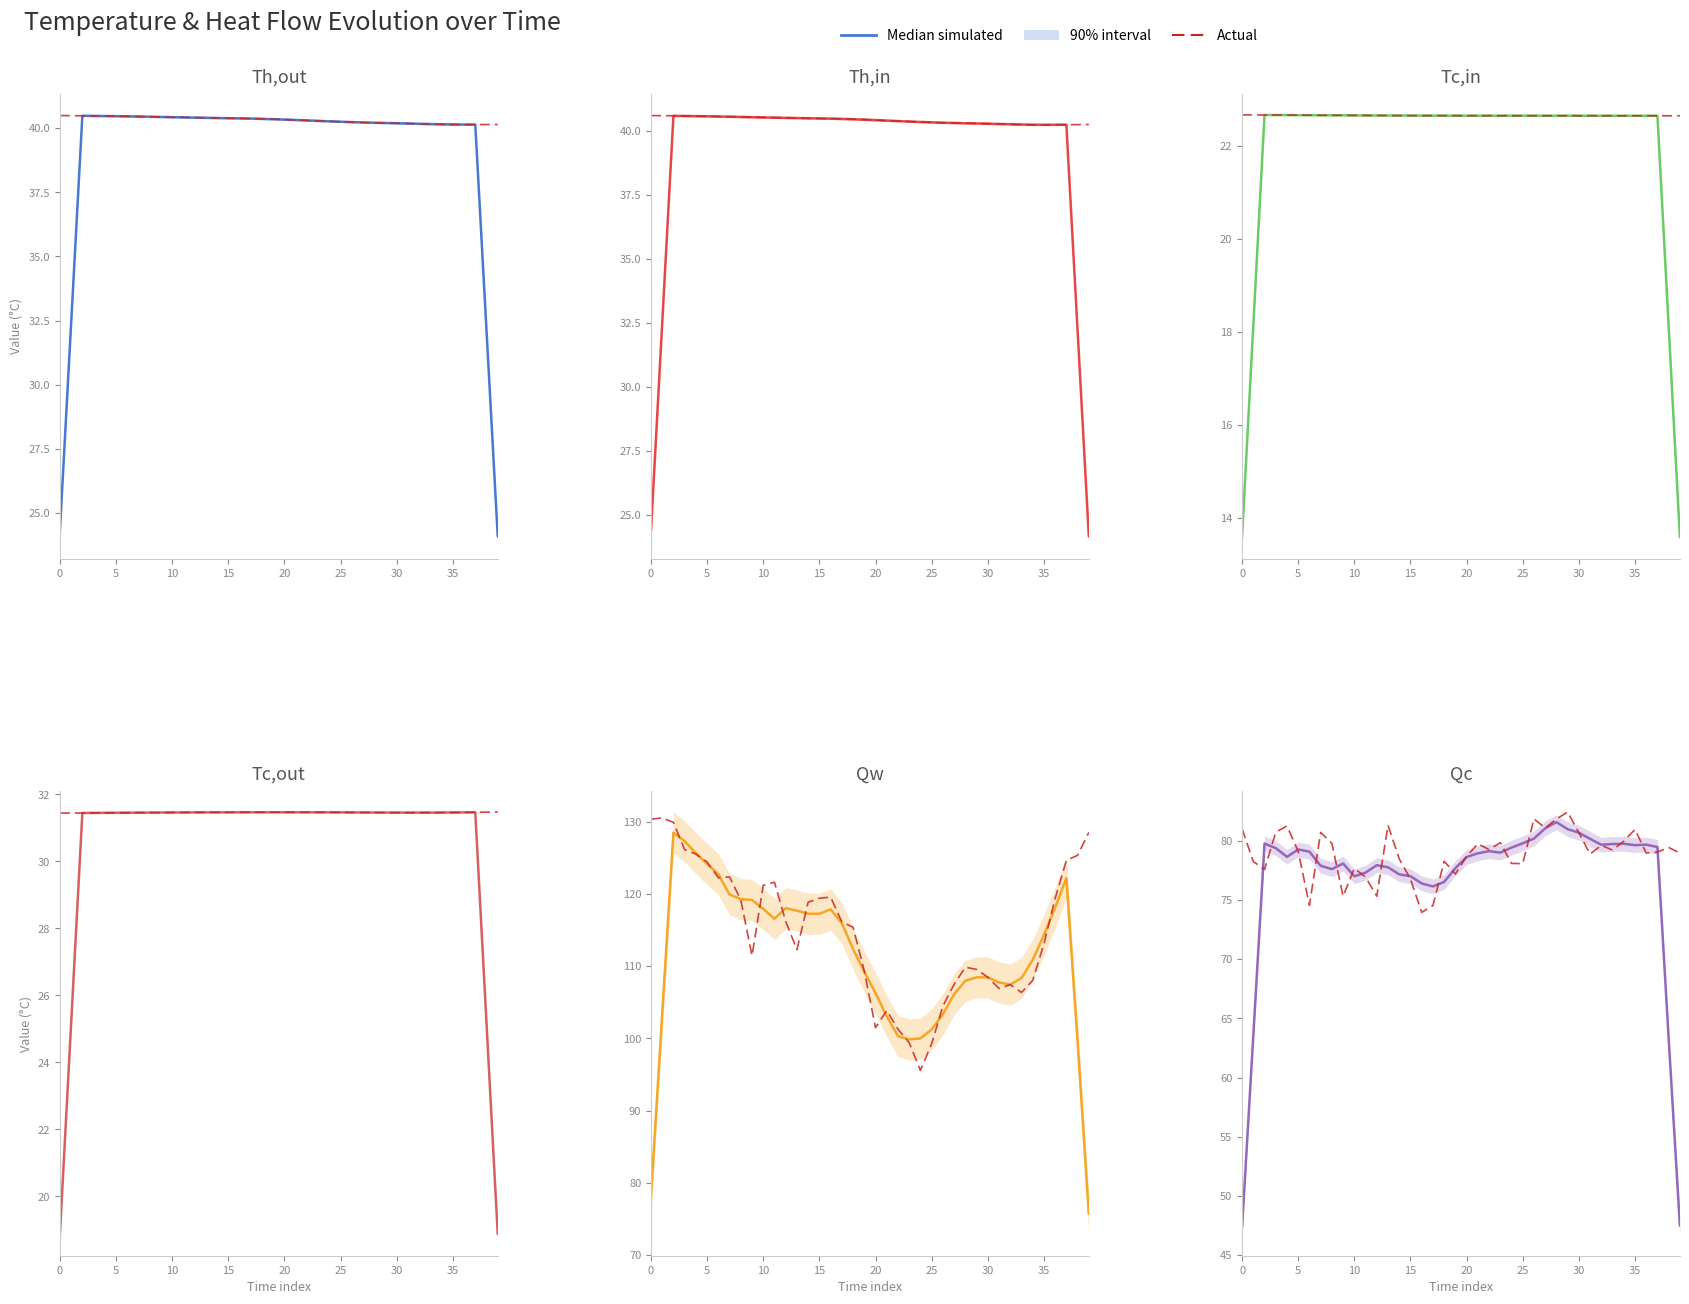

The Median simulated series shows 96.9 at 5. True or false?

False